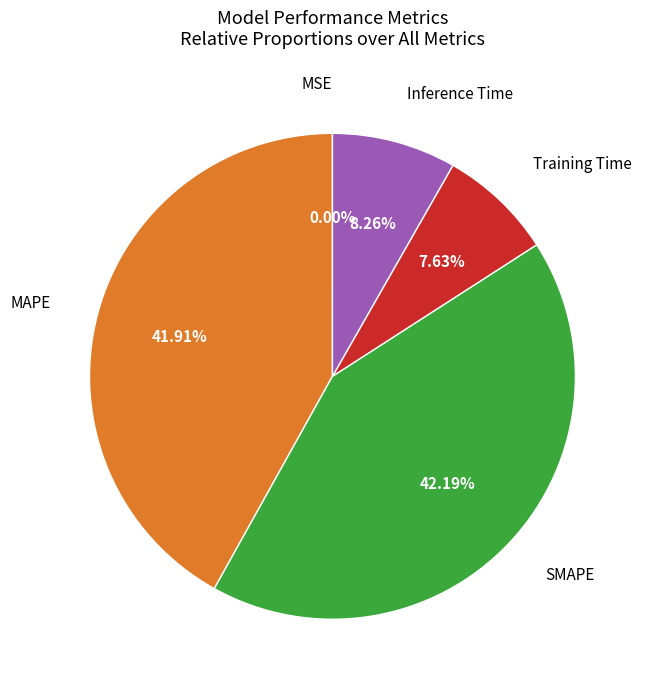

Is there any slice that represents more than half of the pie?

No